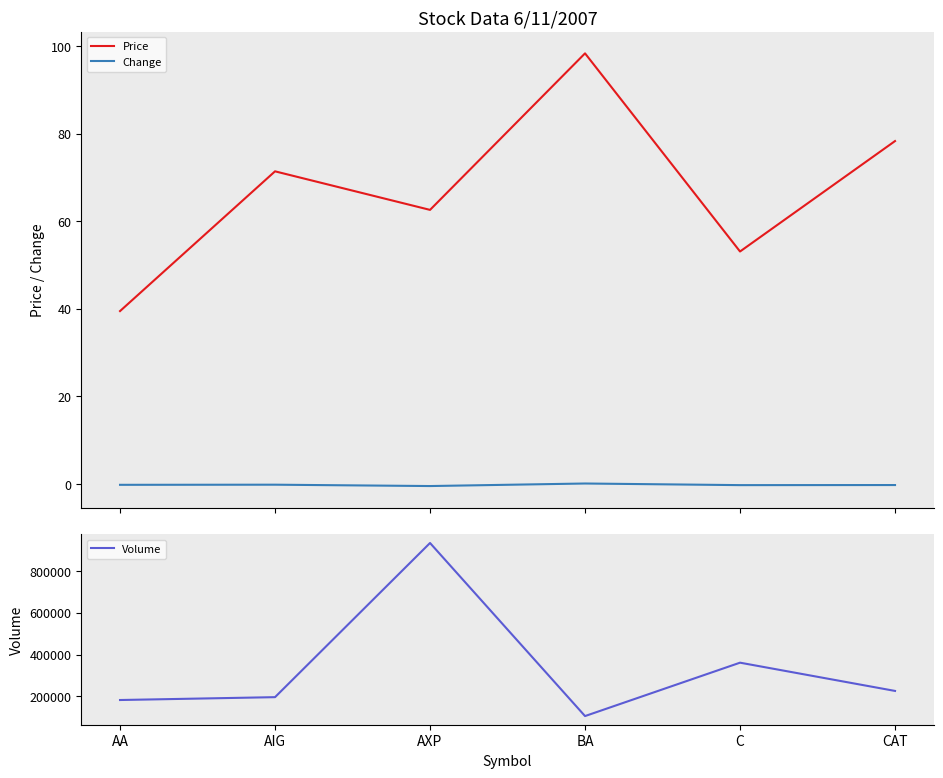

What is the total value across all series at AA?

181839.3